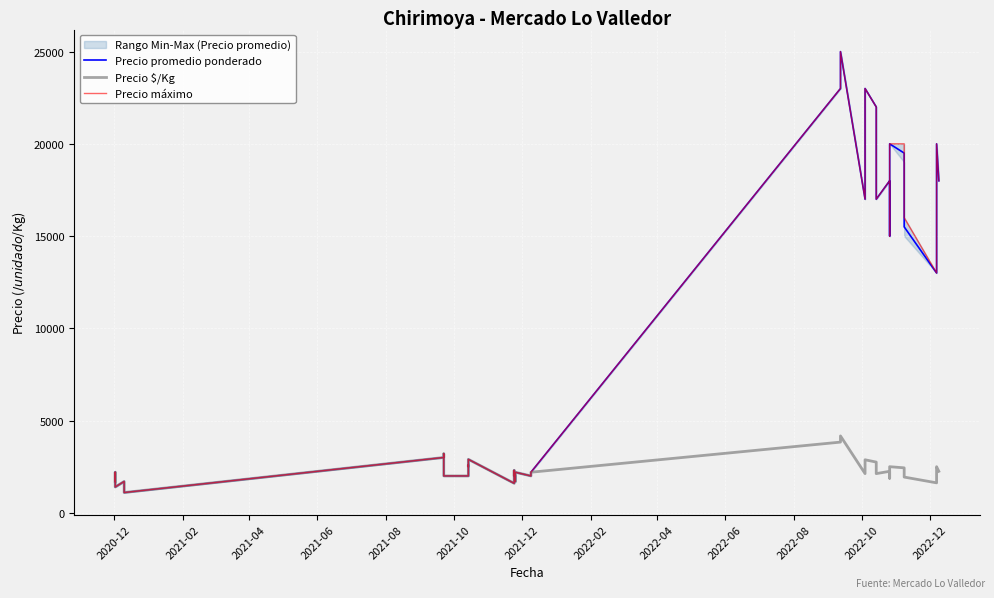

How many interior local valleys does the Precio promedio ponderado series have?

10